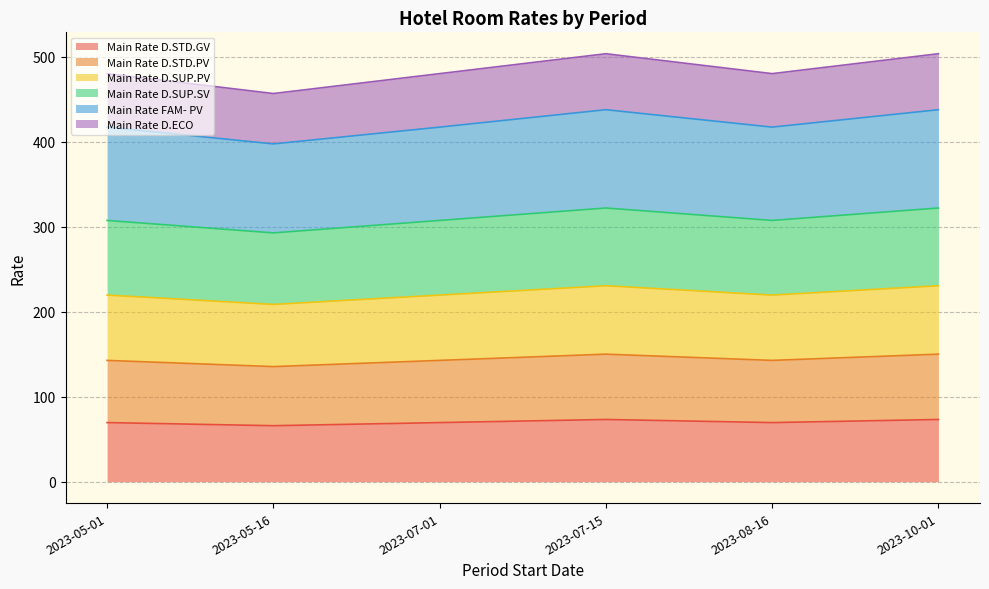

What is the total value across all series at 2023-07-01?

479.9